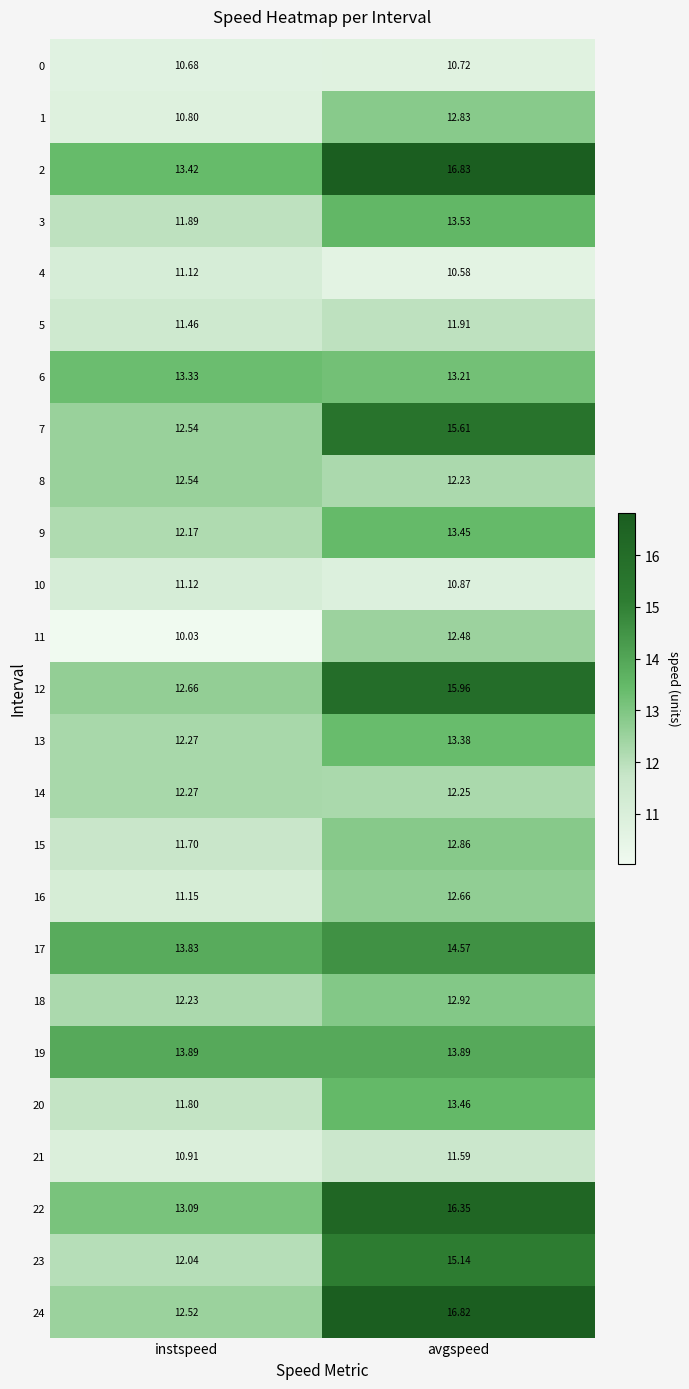

At which label does 16 reach its peak?

avgspeed